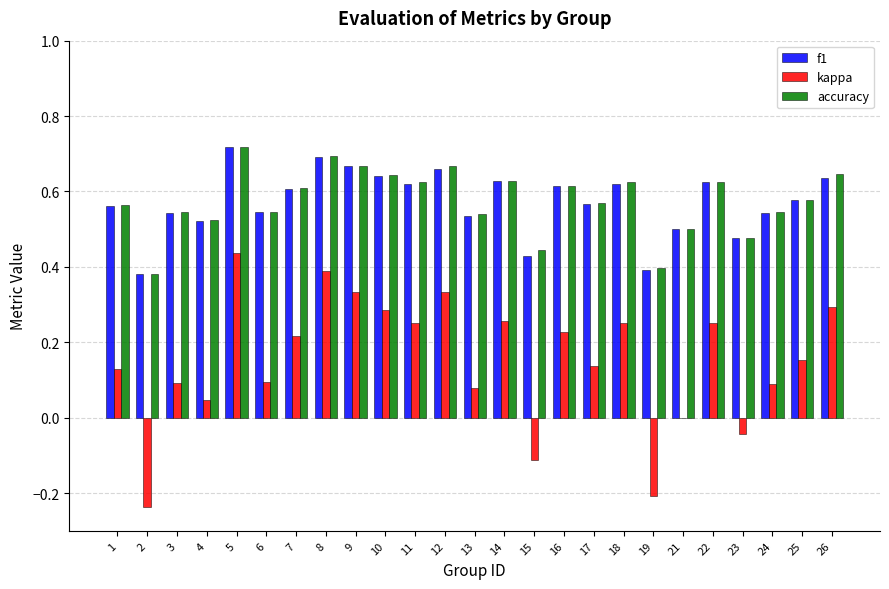

What are all the series names shown in the legend?

f1, kappa, accuracy